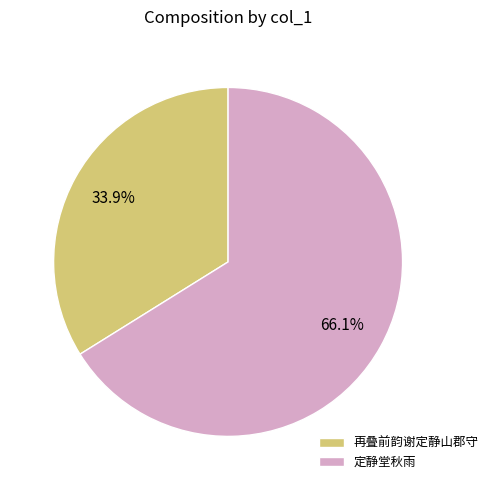

Is there a majority slice in this chart?

Yes